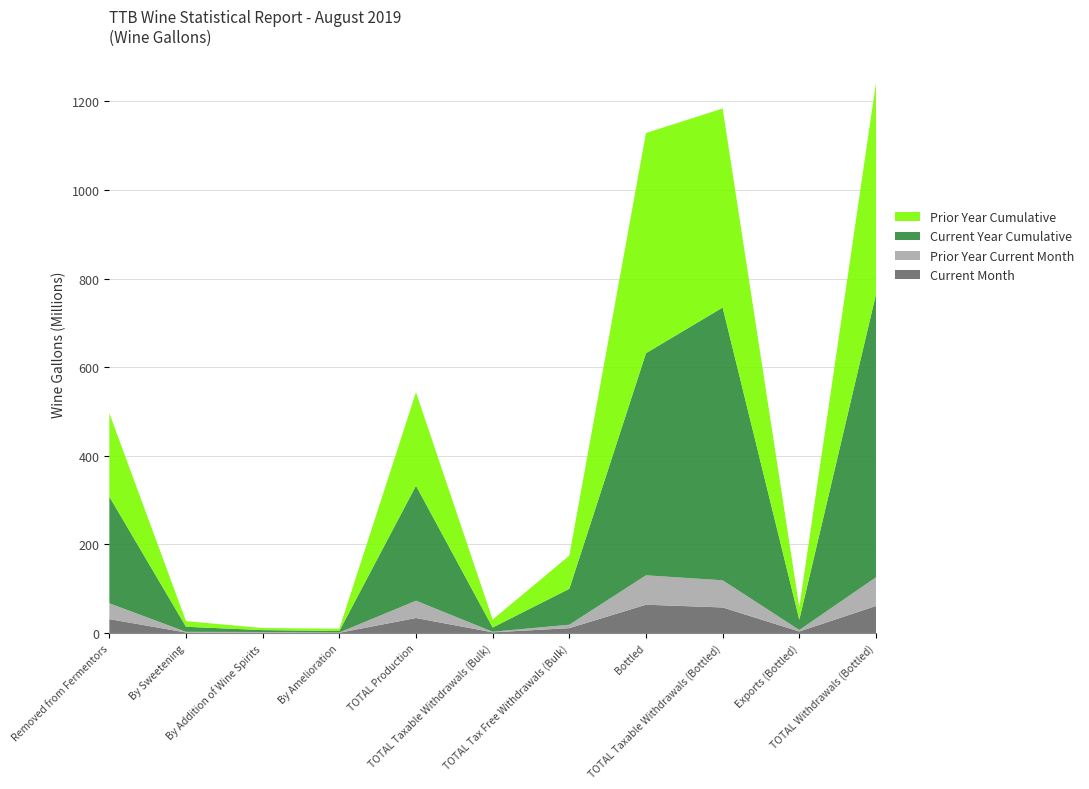

Reading right to left, what are all the values shown in this chart?

Current Month: TOTAL Withdrawals (Bottled)=60892379	Exports (Bottled)=3334219	TOTAL Taxable Withdrawals (Bottled)=57558160	Bottled=63776392	TOTAL Tax Free Withdrawals (Bulk)=10848636	TOTAL Taxable Withdrawals (Bulk)=1430074	TOTAL Production=33730169	By Amelioration=458188	By Addition of Wine Spirits=1012074	By Sweetening=1033266	Removed from Fermentors=31226642
Prior Year Current Month: TOTAL Withdrawals (Bottled)=64737396	Exports (Bottled)=3358145	TOTAL Taxable Withdrawals (Bottled)=61379251	Bottled=66363403	TOTAL Tax Free Withdrawals (Bulk)=7779680	TOTAL Taxable Withdrawals (Bulk)=1334558	TOTAL Production=39052796	By Amelioration=644880	By Addition of Wine Spirits=1215748	By Sweetening=1493212	Removed from Fermentors=35698955
Current Year Cumulative: TOTAL Withdrawals (Bottled)=638924943	Exports (Bottled)=23298466	TOTAL Taxable Withdrawals (Bottled)=615626477	Bottled=501391901	TOTAL Tax Free Withdrawals (Bulk)=81058790	TOTAL Taxable Withdrawals (Bulk)=9551191	TOTAL Production=259657422	By Amelioration=3326927	By Addition of Wine Spirits=4223168	By Sweetening=11441824	Removed from Fermentors=240665504
Prior Year Cumulative: TOTAL Withdrawals (Bottled)=476855333	Exports (Bottled)=27606066	TOTAL Taxable Withdrawals (Bottled)=449249267	Bottled=496941227	TOTAL Tax Free Withdrawals (Bulk)=74881099	TOTAL Taxable Withdrawals (Bulk)=17869861	TOTAL Production=210872160	By Amelioration=5209186	By Addition of Wine Spirits=4638994	By Sweetening=12686831	Removed from Fermentors=188337149